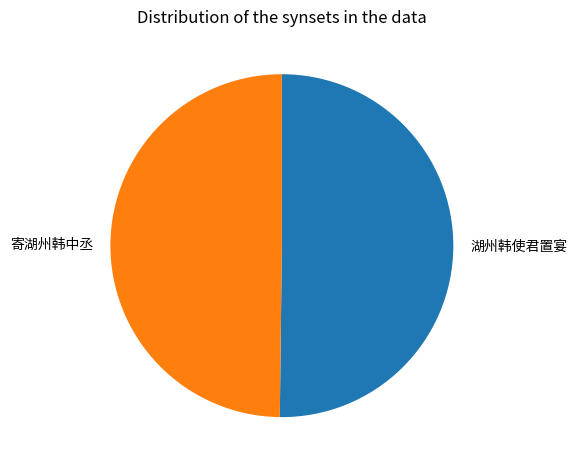

Combined, do 湖州韩使君置宴 and 寄湖州韩中丞 account for over 50%?

Yes